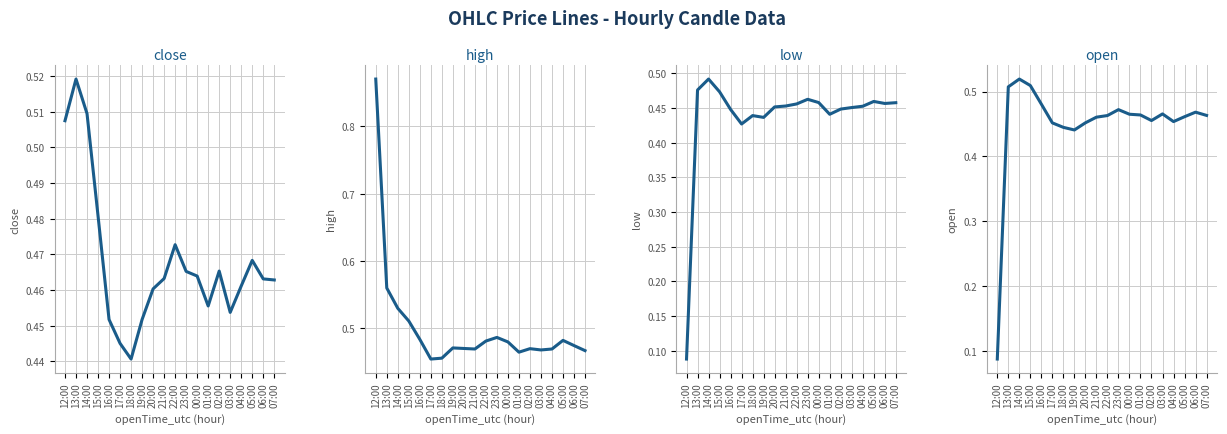

What is the label of the 4th point from the right?

04:00